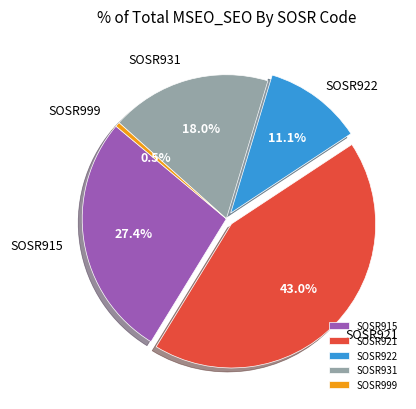

To the nearest percent, what is the difference between the SOSR931 and SOSR999 slice percentages?

18%